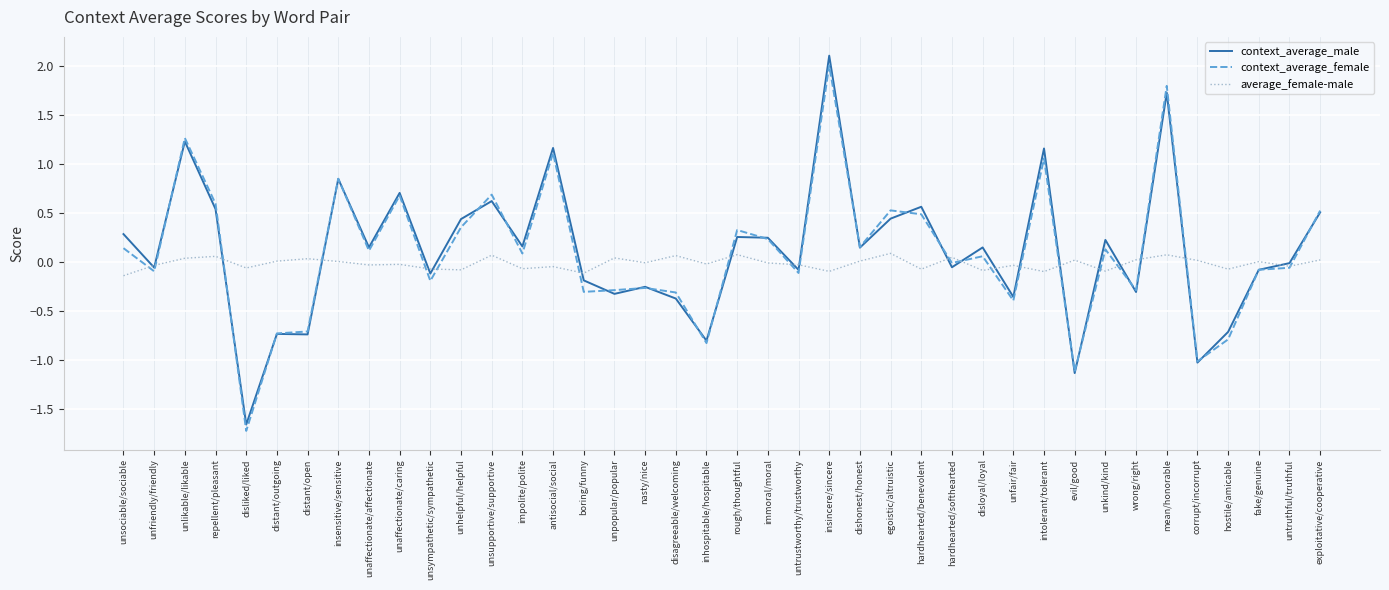

What is the smallest value displayed?

-1.7